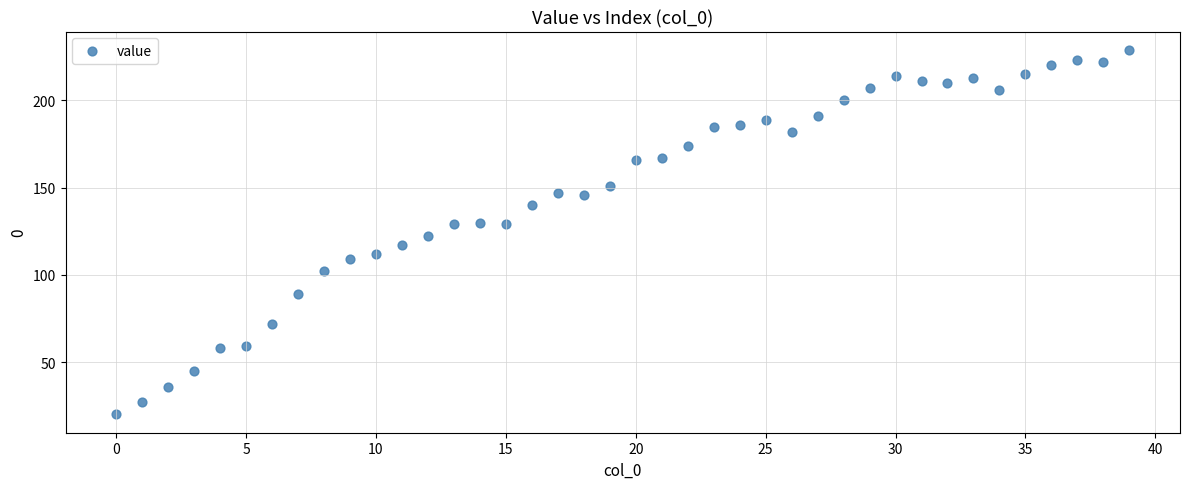

What is the range of Y values (max minus min)?

209